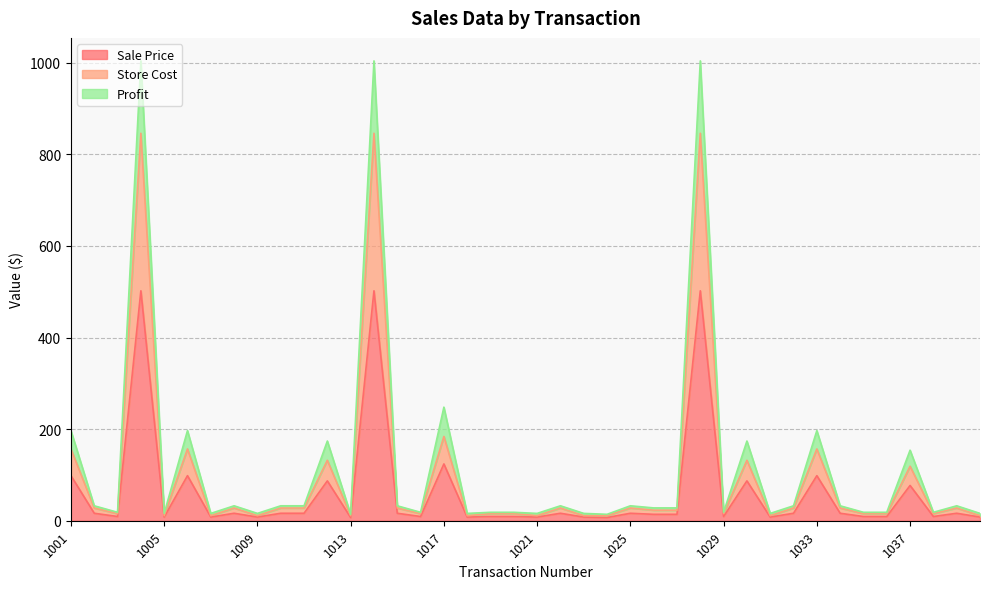

At which category does the chart reach its minimum across all series?

1013